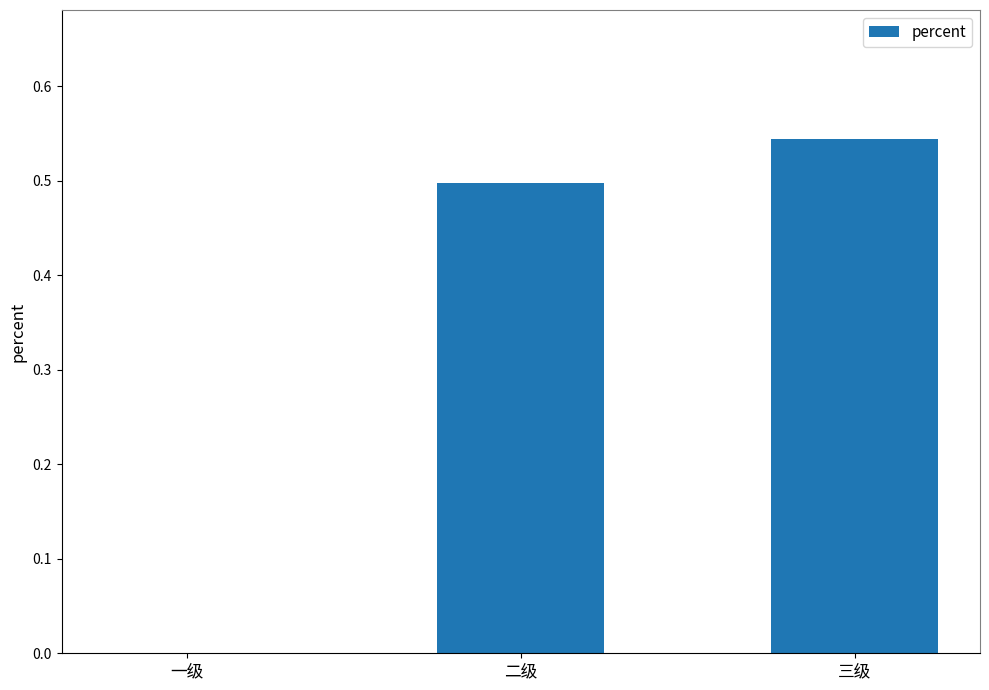

How many values are between 0 and 1?

3